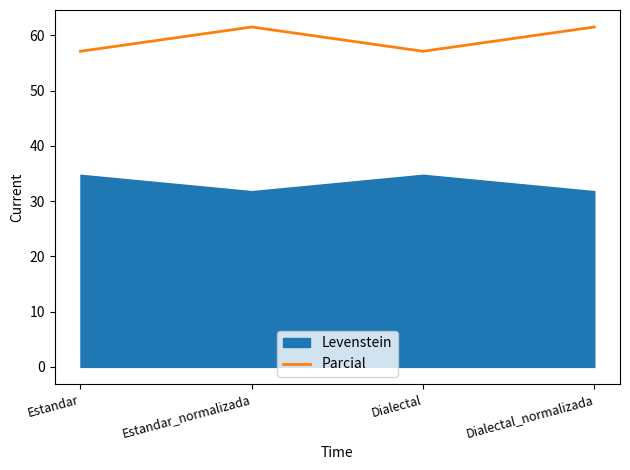

At which category does Parcial reach its first local peak?

Estandar_normalizada